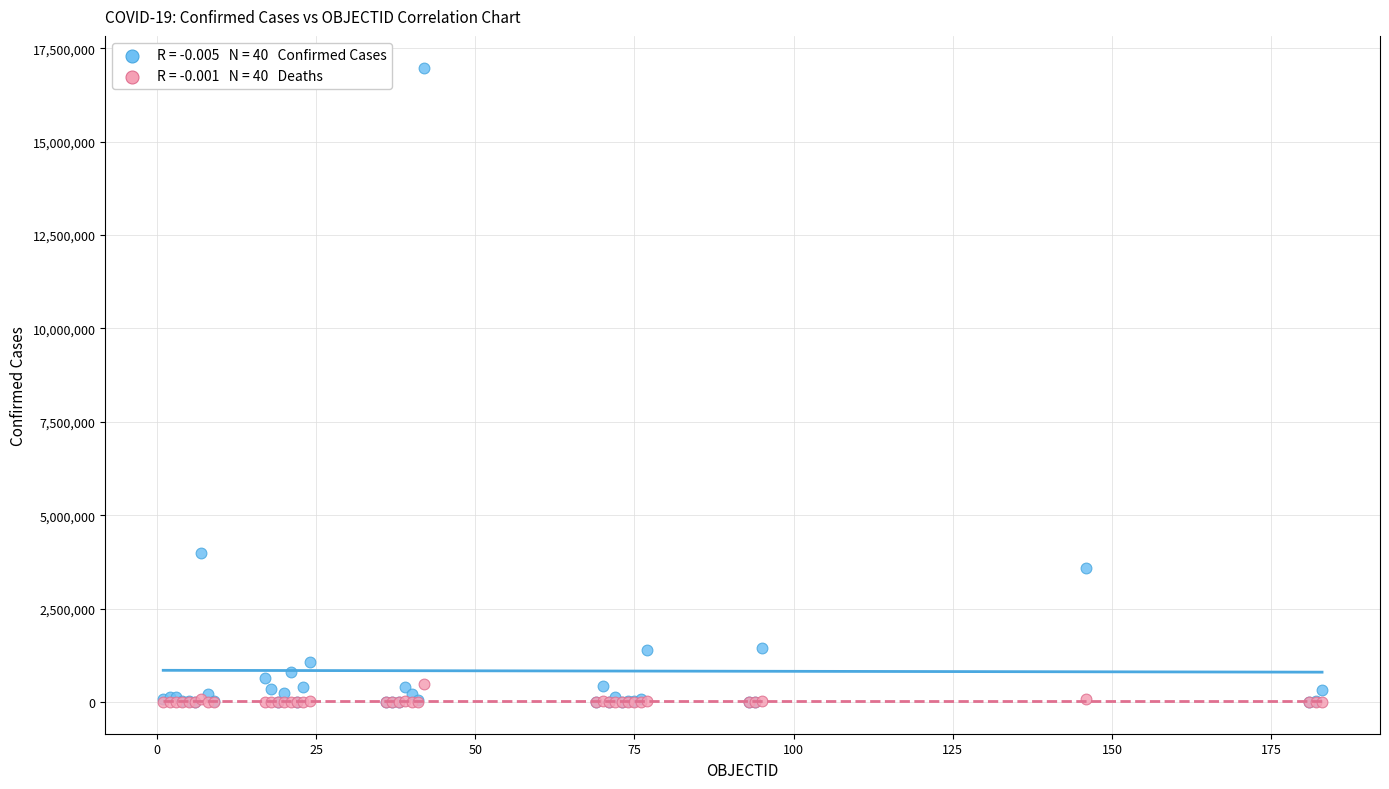

Across all series, what Y value is closest to 8492109?

3977634